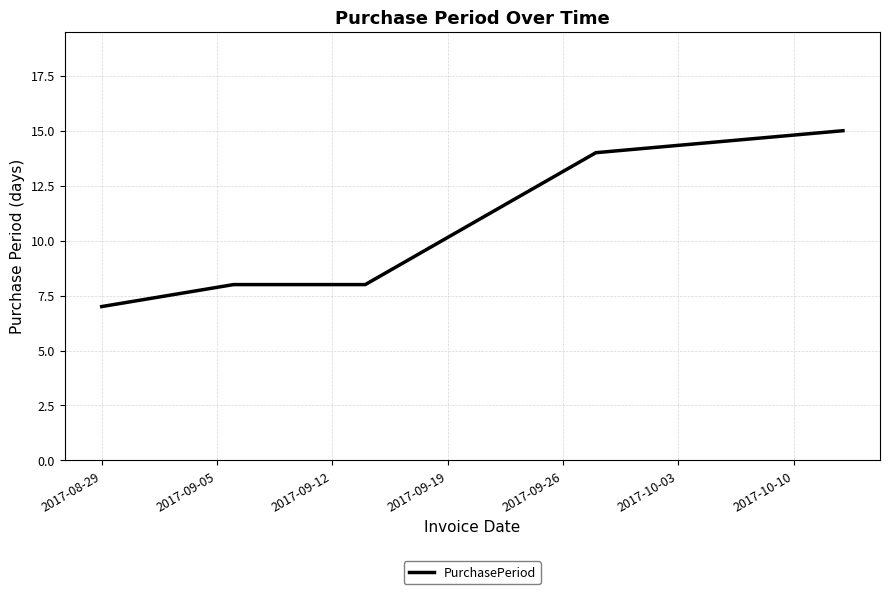

True or false: the data has more than 1 interior local peaks.

False